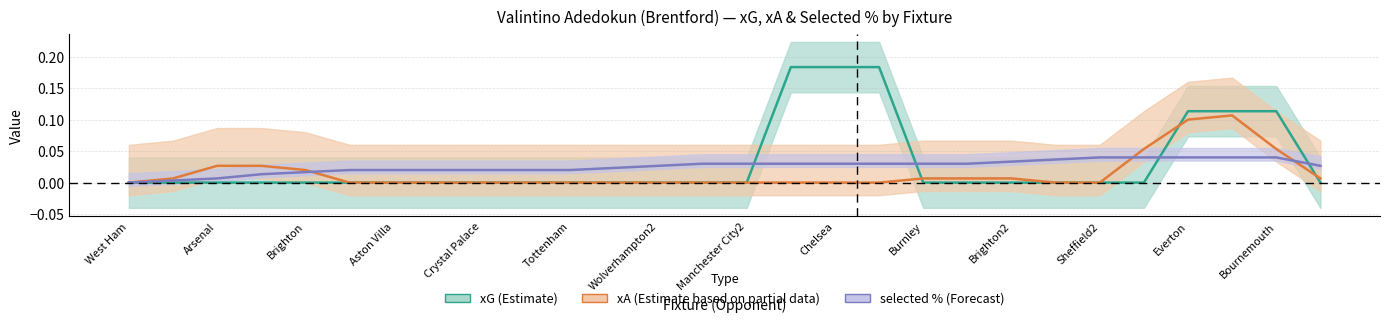

Is it true that xA (Estimate based on partial data) equals 0.0 at 27?

False